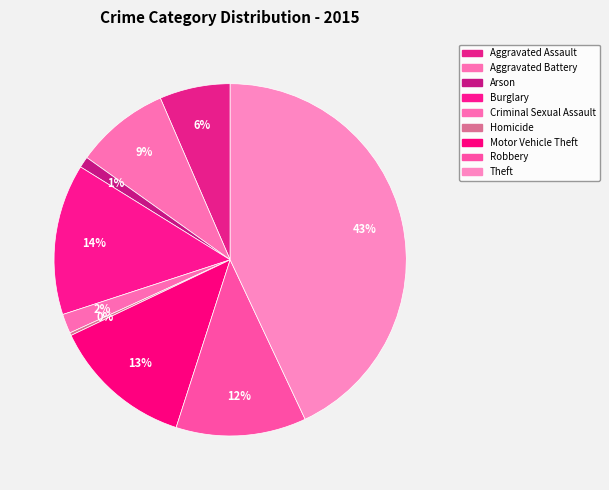

How many segments does this pie chart have?

9